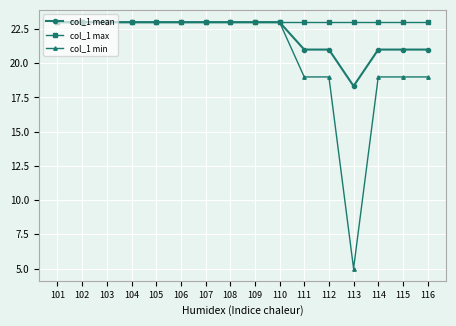

Which series has the largest total across all categories?

col_1 max